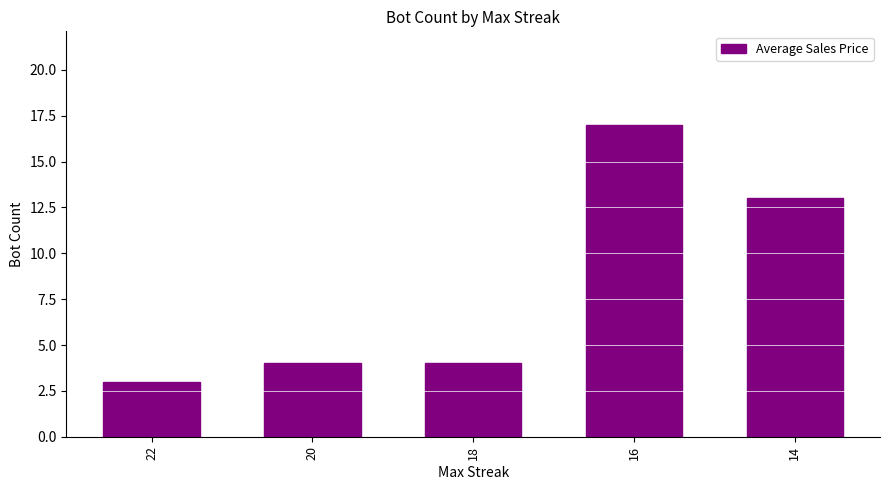

What is the minimum value shown in the chart?

3